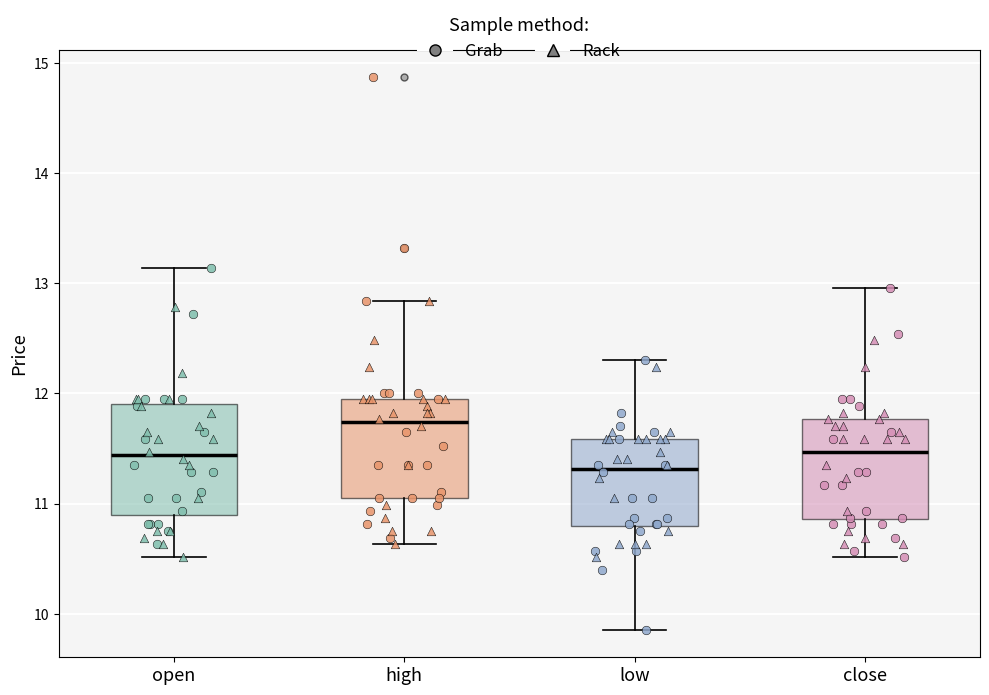

Reading left to right, transcribe this box plot: for each box, give where its median line is, the range the box spans, and where its two whiskers end, as read against the y-axis. The values are not printed on the chart, so give them approximately, as read against the axis.

open: median 11.4, box 10.9 to 11.9, whiskers 10.5 to 13.1
high: median 11.7, box 11.0 to 11.9, whiskers 10.6 to 12.8
low: median 11.3, box 10.8 to 11.6, whiskers 9.9 to 12.3
close: median 11.5, box 10.9 to 11.8, whiskers 10.5 to 13.0